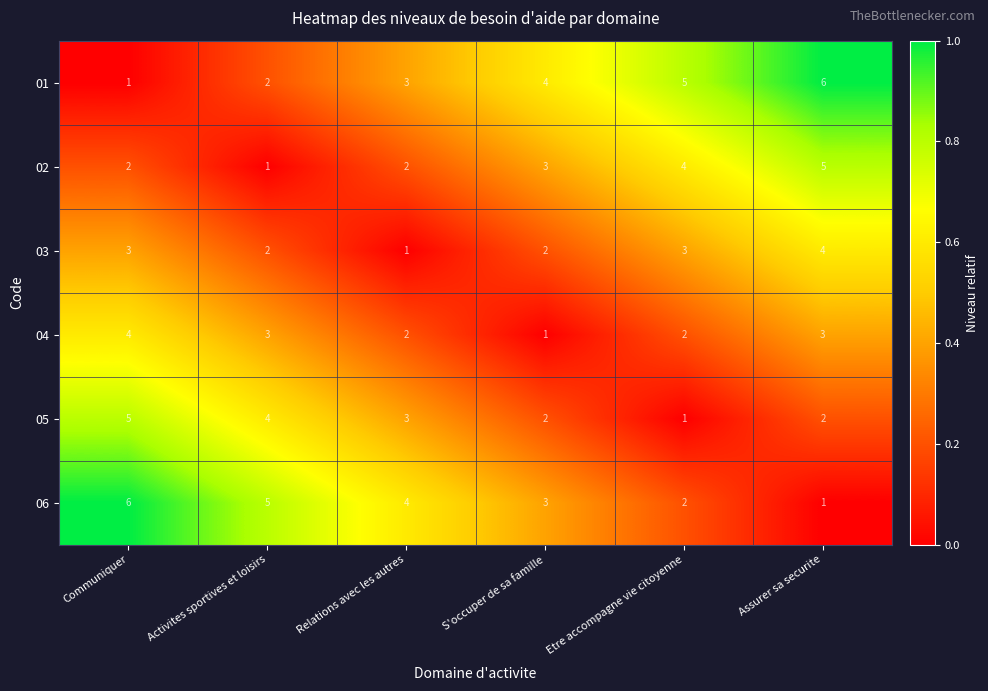

What is the total value across all series at Activites sportives et loisirs?

17